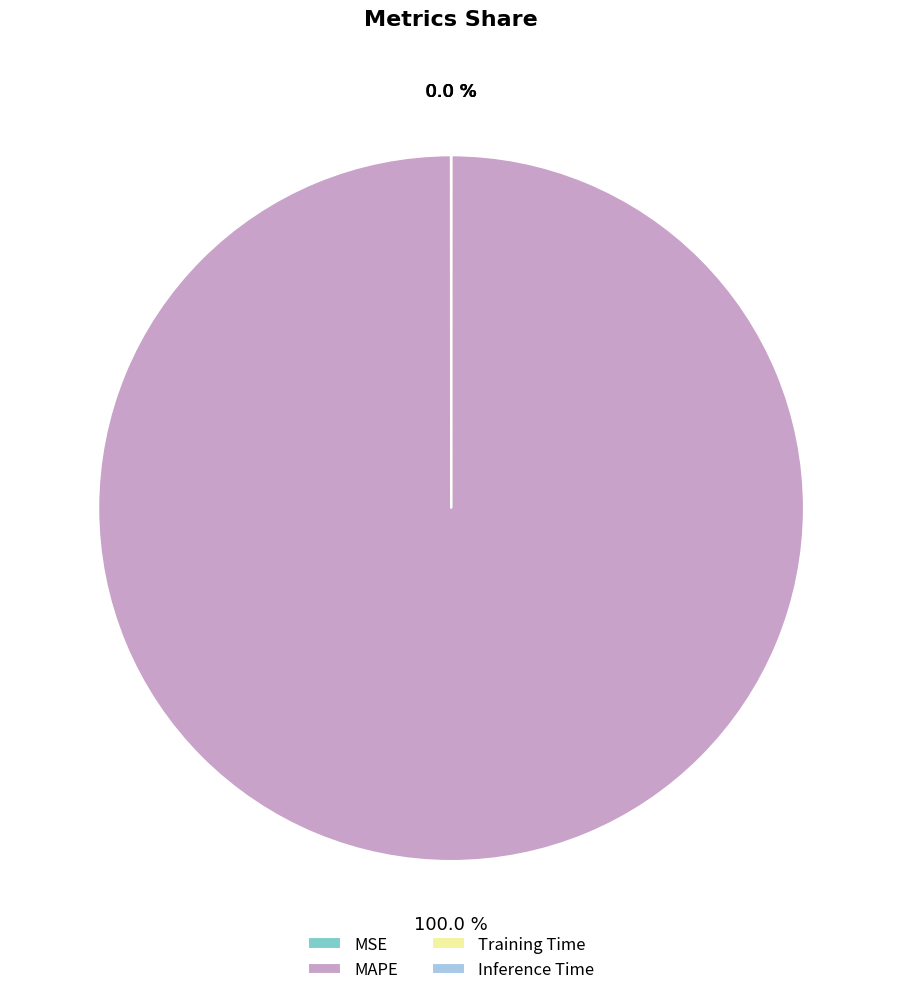

Which slice represents more than half of the pie?

MAPE